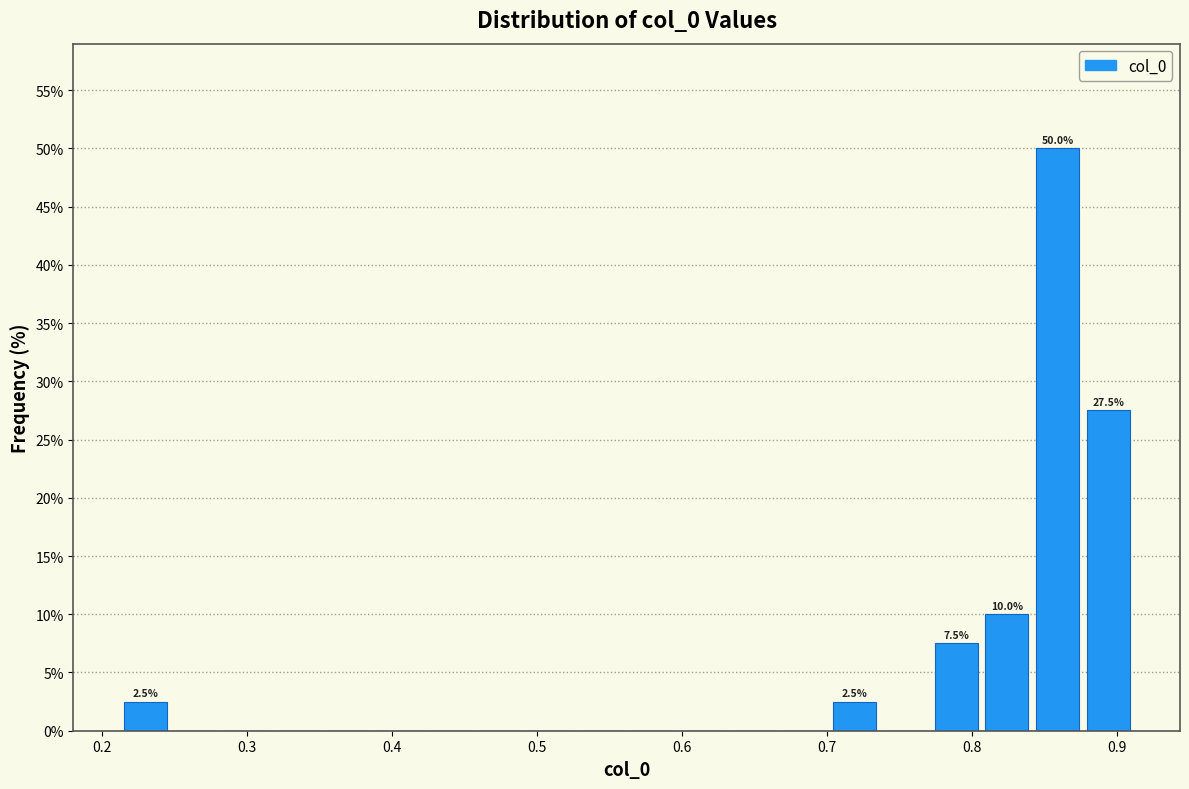

Read against the x-axis, roughly where is the centre of the tallest bar?

0.86